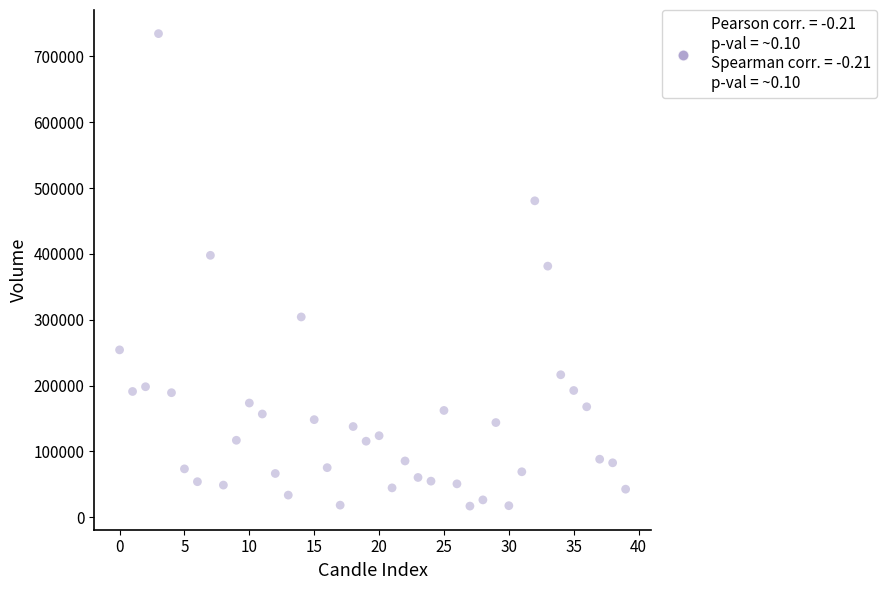

What is the range of Y values (max minus min)?

717571